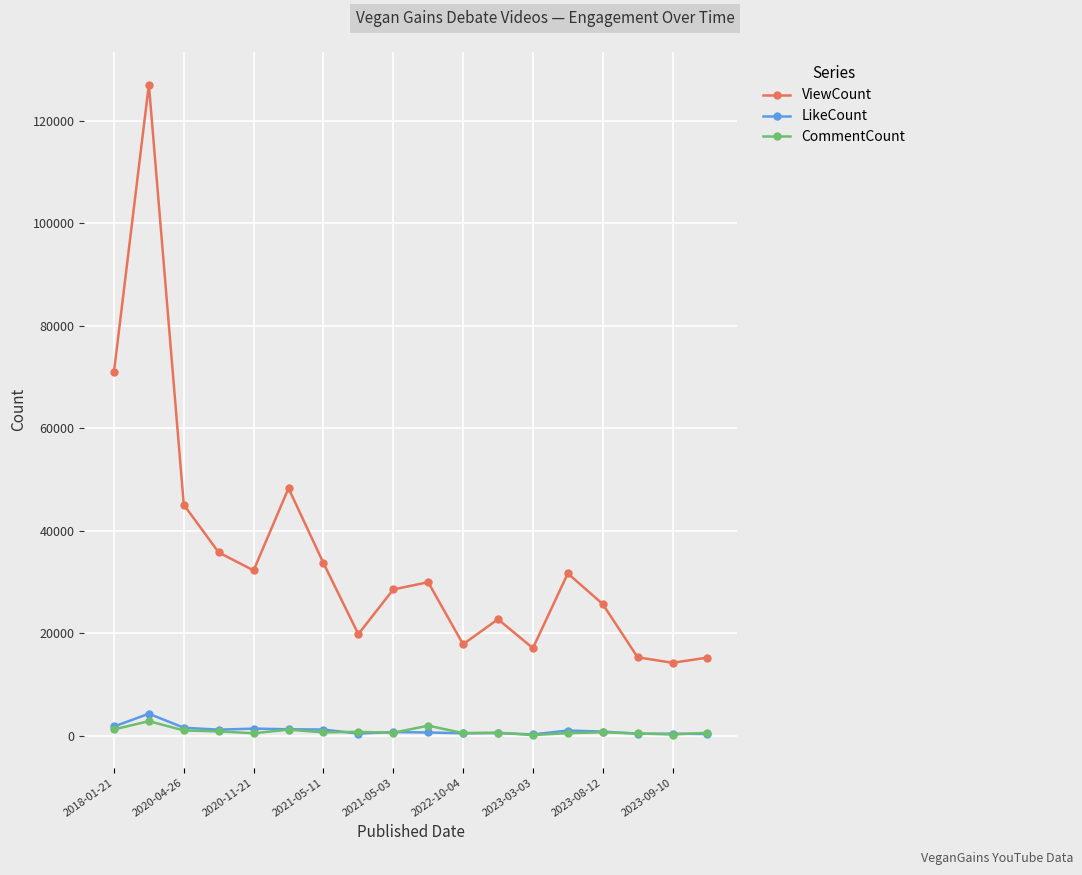

How many lines are shown in the chart?

3